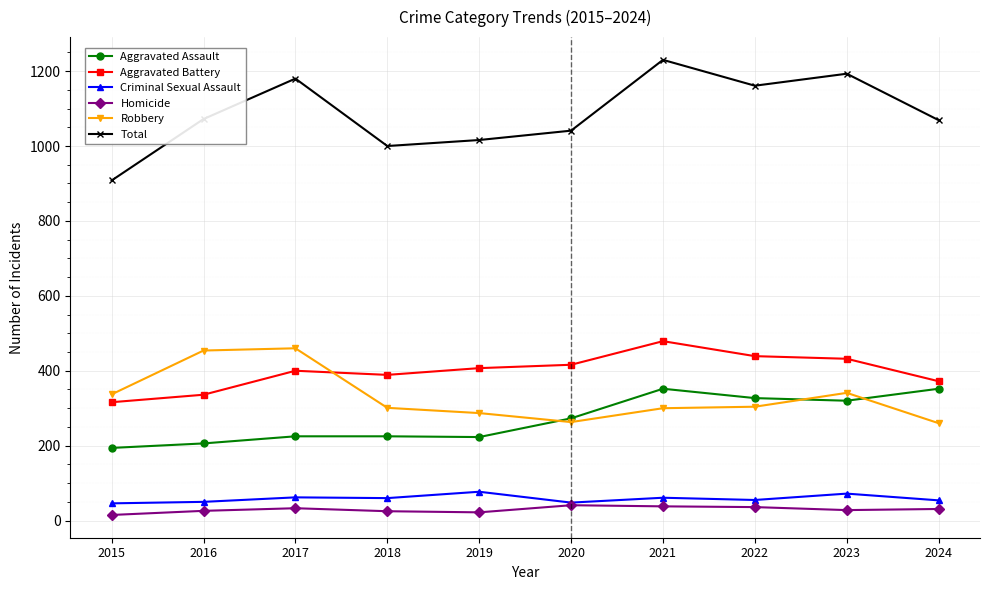

What is the difference between the maximum and minimum values in the Aggravated Battery series?

163